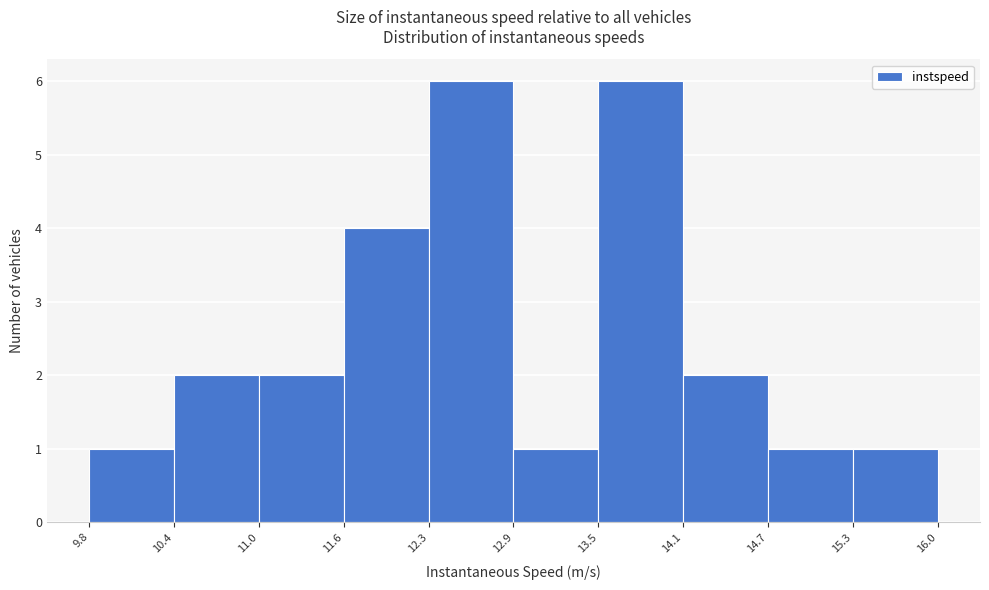

Reading left to right, list every bar in this chart as the range it spans on the x-axis followed by its height. The values are not printed on the chart, so give them approximately, as read against the axis.

9.8 to 10.4: 1
10.4 to 11.0: 2
11.0 to 11.6: 2
11.6 to 12.3: 4
12.3 to 12.9: 6
12.9 to 13.5: 1
13.5 to 14.1: 6
14.1 to 14.7: 2
14.7 to 15.3: 1
15.3 to 16.0: 1